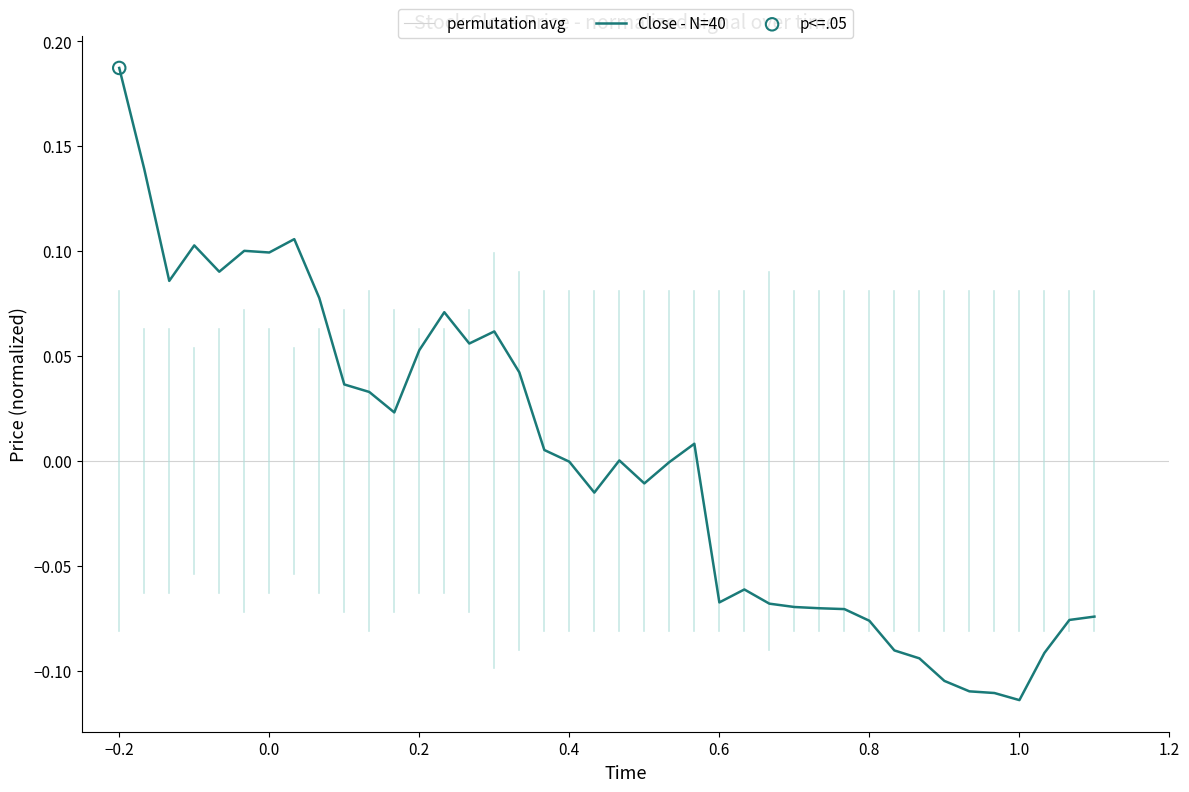

Is it true that Close - N=40 equals 0.1 at 0.0?

True